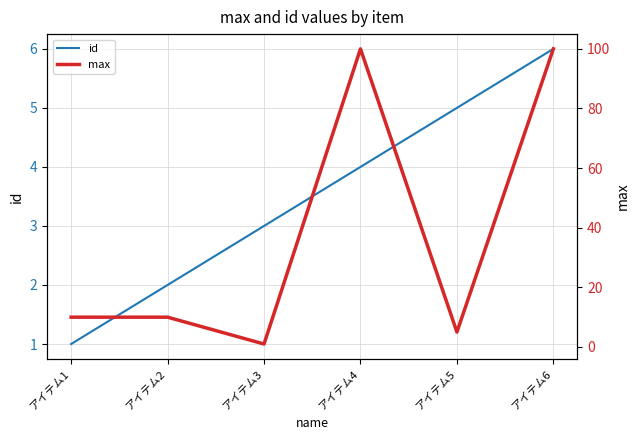

Rank the categories by id value from highest to lowest.

アイテム6, アイテム5, アイテム4, アイテム3, アイテム2, アイテム1